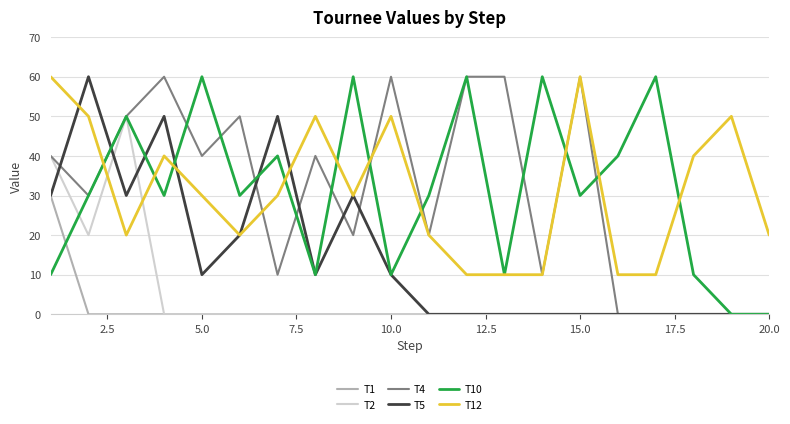

What is the greatest value displayed?

60